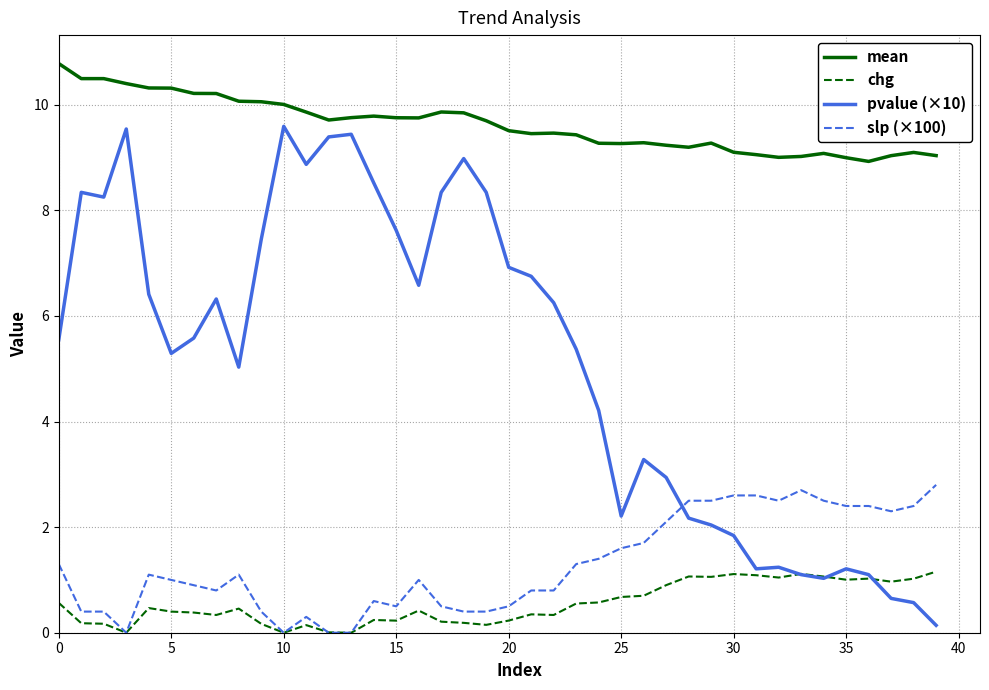

What is the greatest value displayed?

10.8